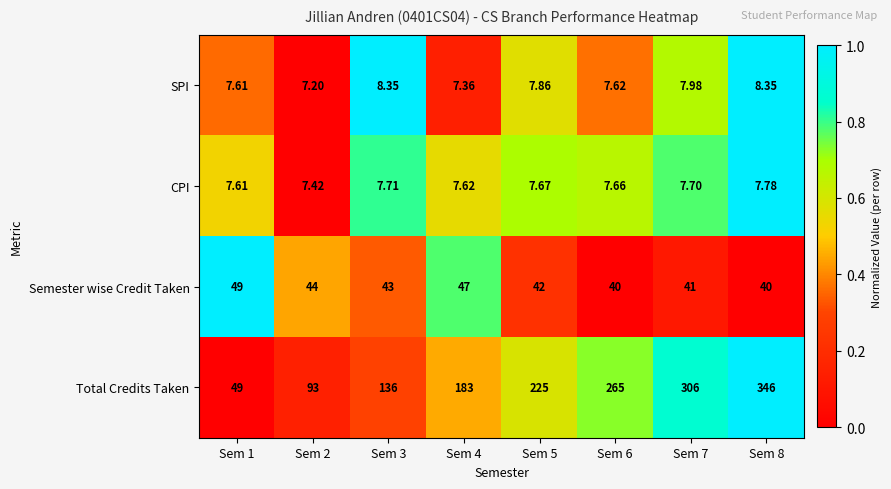

Rank the series by their maximum value, from highest to lowest.

Total Credits Taken, Semester wise Credit Taken, SPI, CPI